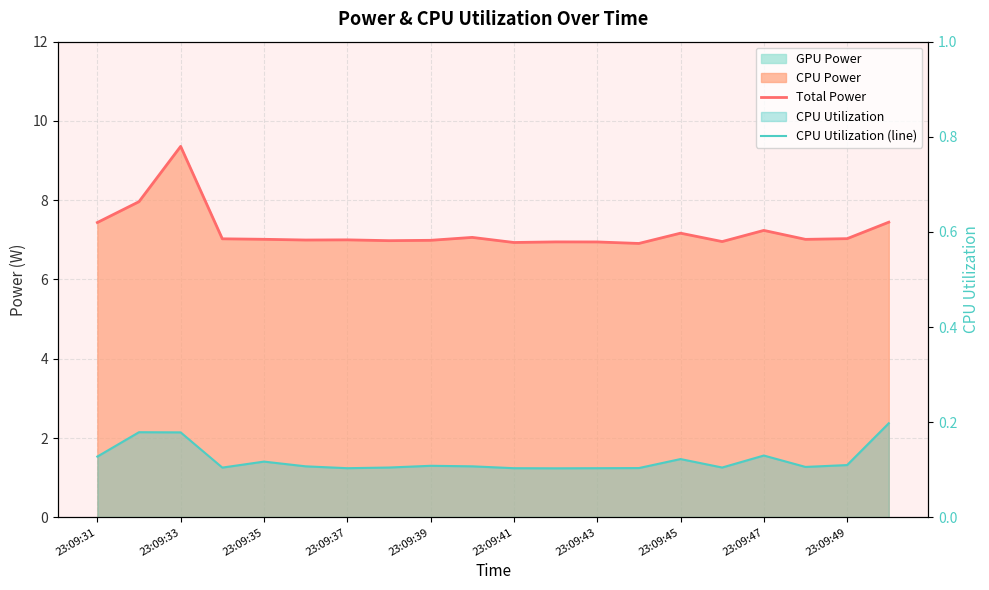

Which series has the widest spread of values?

Total Power